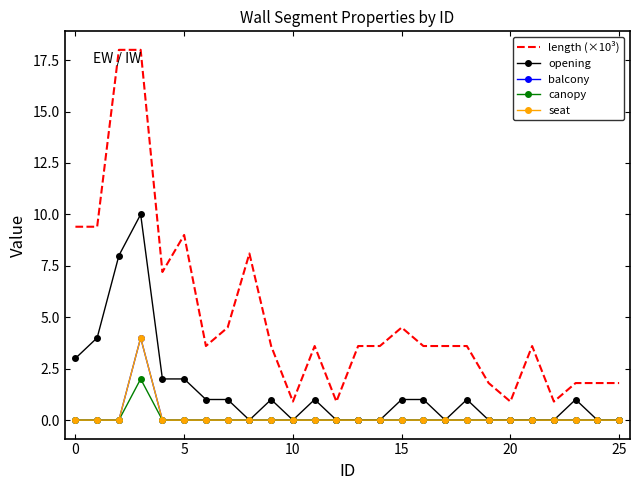

How many interior local peaks does the opening series have?

5